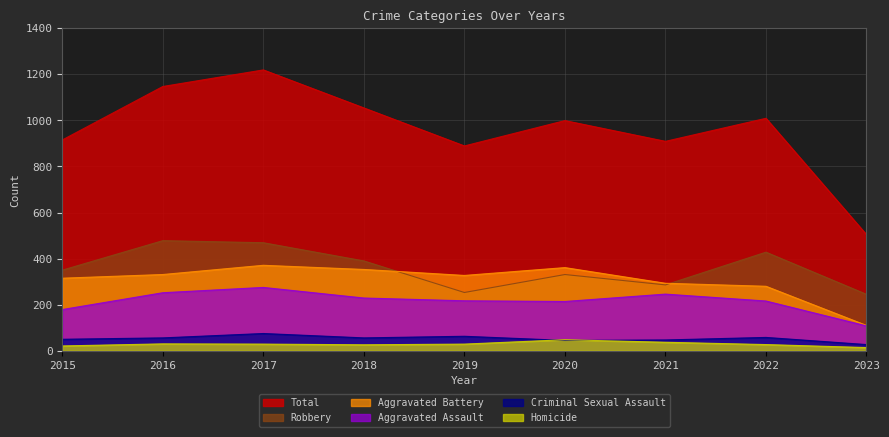

What are all the series names shown in the legend?

Total, Robbery, Aggravated Battery, Aggravated Assault, Criminal Sexual Assault, Homicide